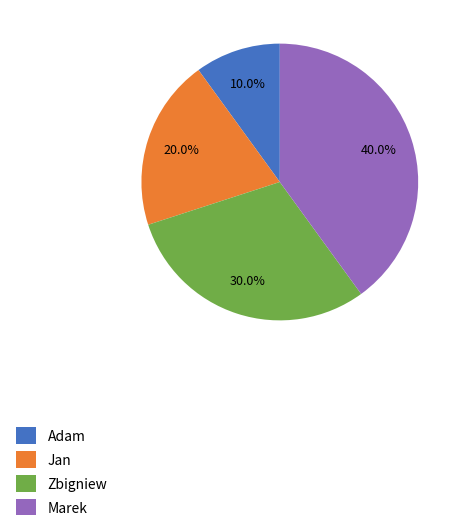

True or false: Adam accounts for 17% of the total.

False